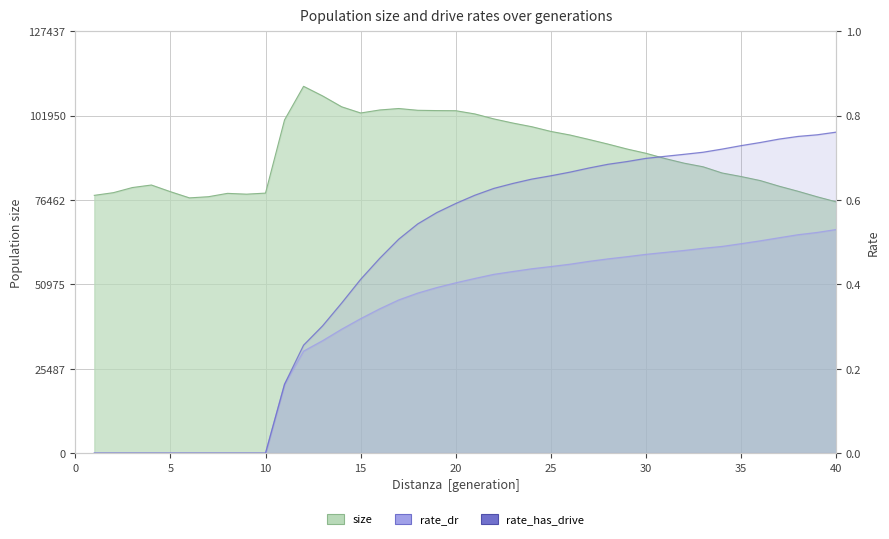

Is it true that rate_dr equals 0.0 at 10?

True